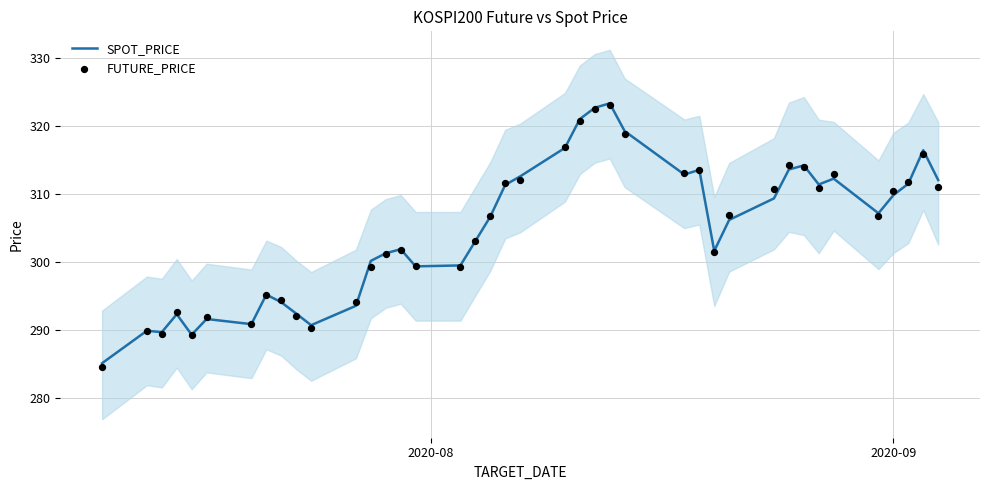

Is the value of FUTURE_PRICE at 7 greater than the value of SPOT_PRICE at 28?

No